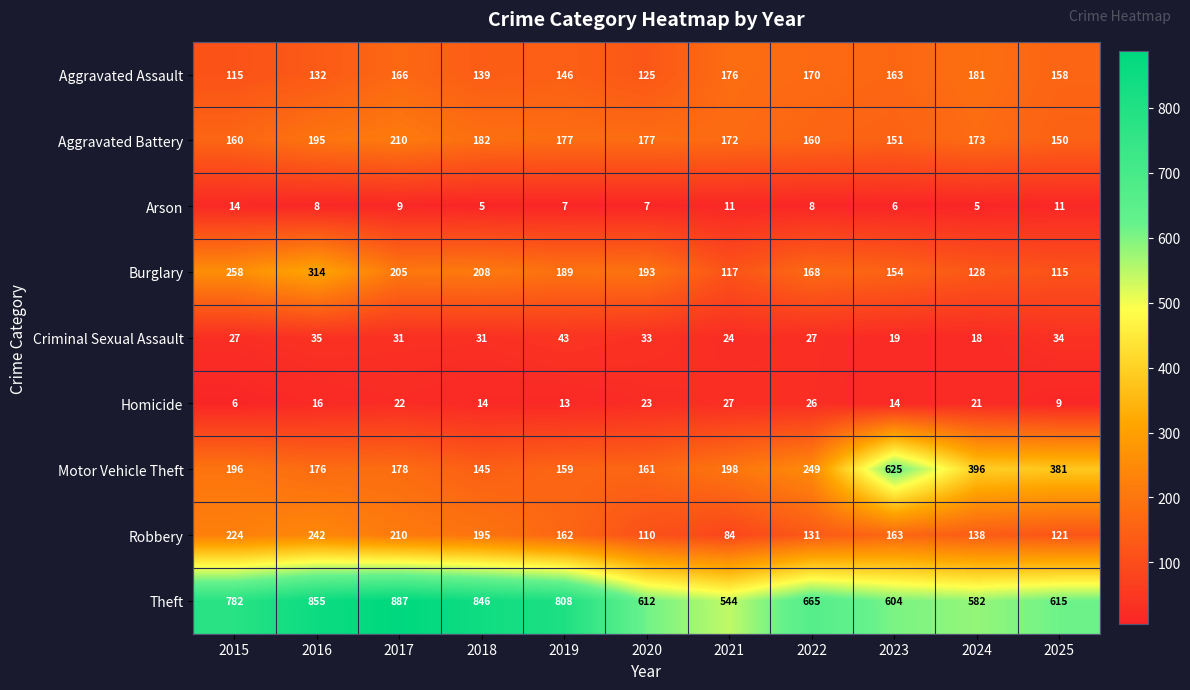

At 2016, list the series in order from smallest to largest.

Arson, Homicide, Criminal Sexual Assault, Aggravated Assault, Motor Vehicle Theft, Aggravated Battery, Robbery, Burglary, Theft